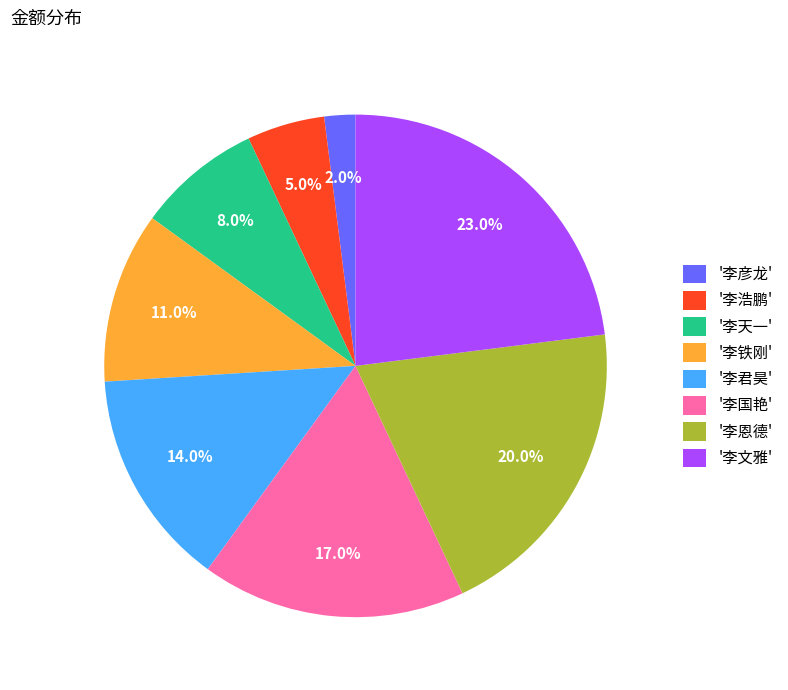

Which slice is the smallest?

'李彦龙'